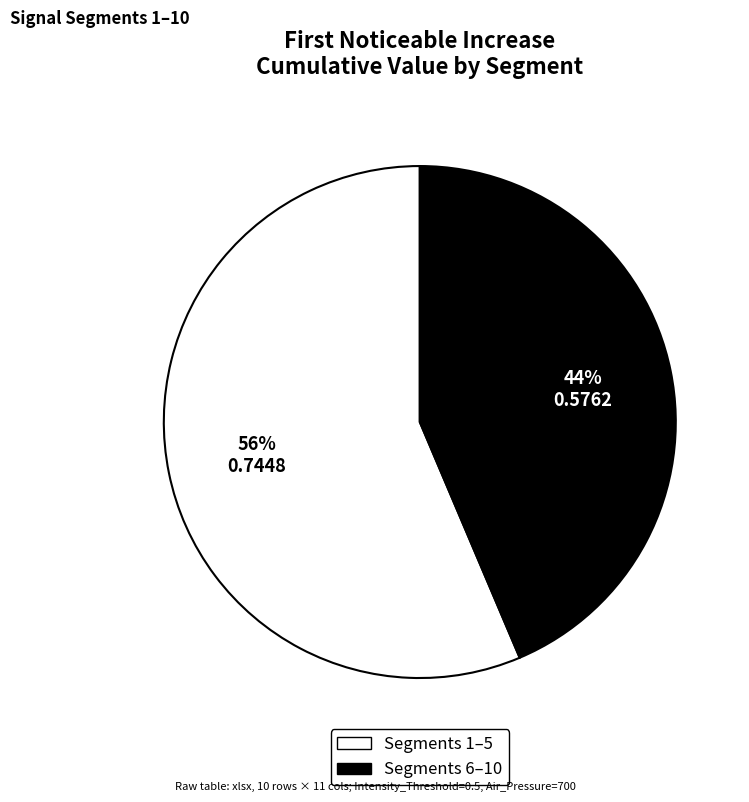

The Segments 1–5 slice represents 56% of the pie. True or false?

True